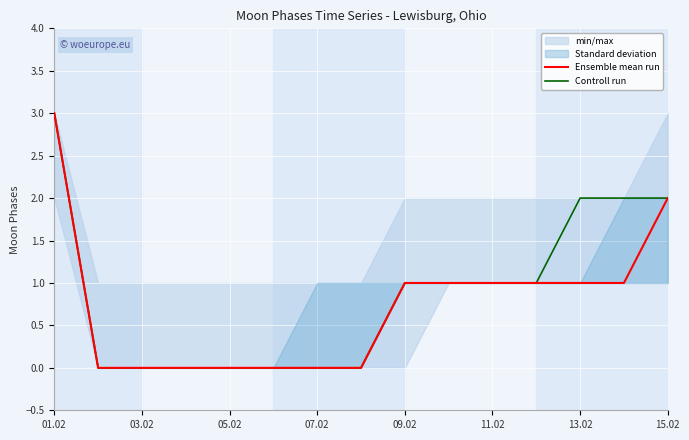

True or false: Ensemble mean run and Controll run intersect in this chart.

False